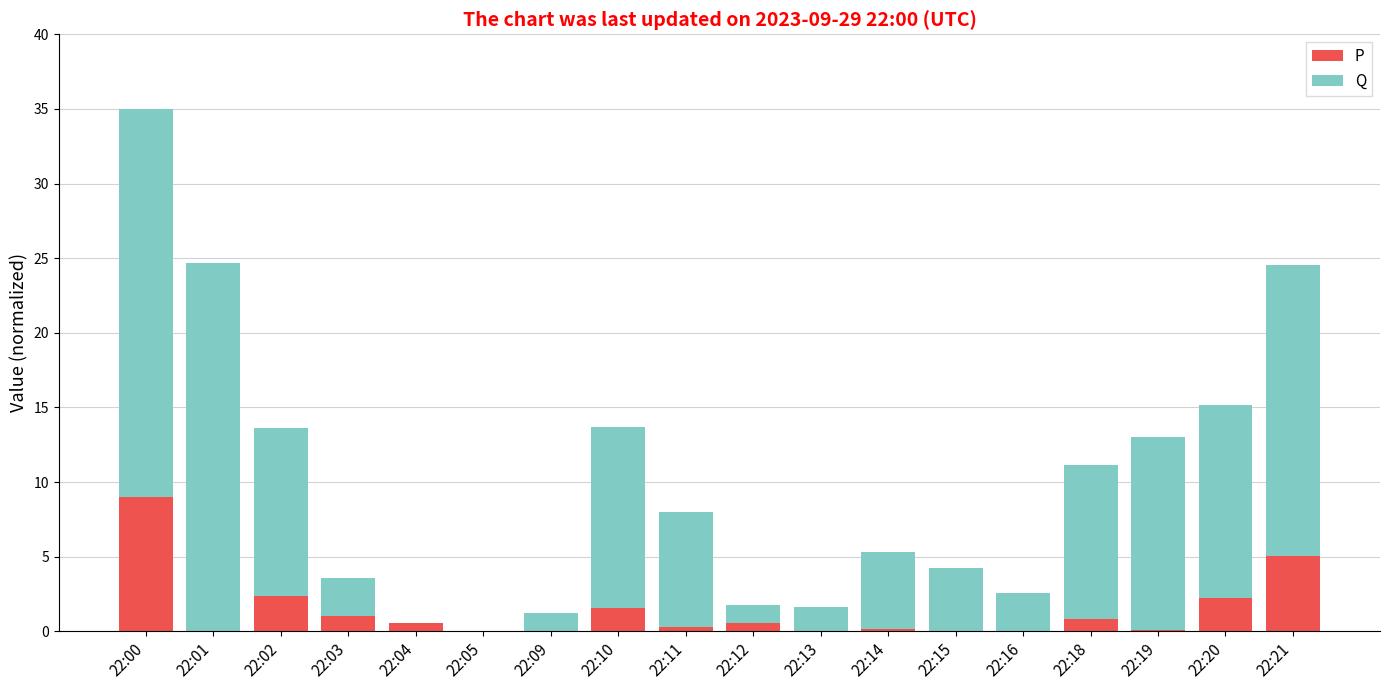

What is the sum of all P values?

23.9